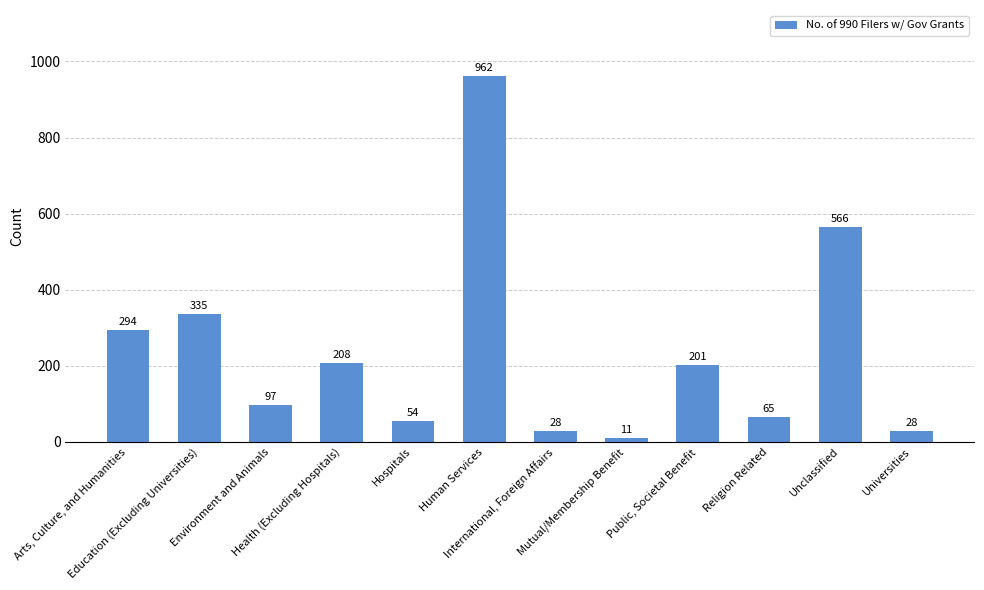

Reading right to left, what are all the values shown in this chart?

28	566	65	201	11	28	962	54	208	97	335	294